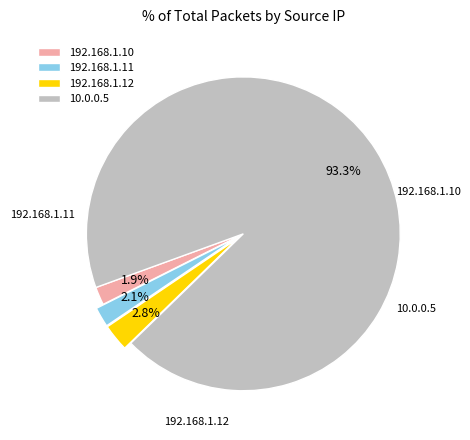

Approximately how many times larger is the value at 10.0.0.5 compared to 192.168.1.12?

33.3